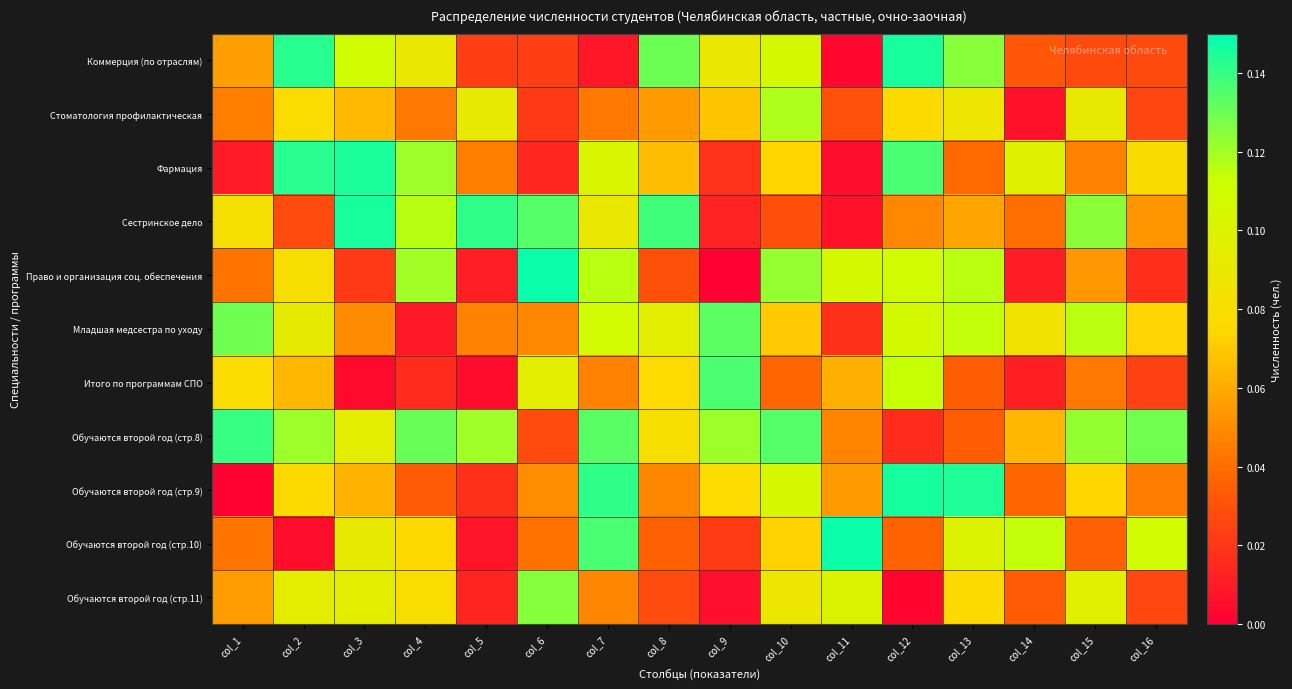

Which label corresponds to the largest value in the chart?

col_6